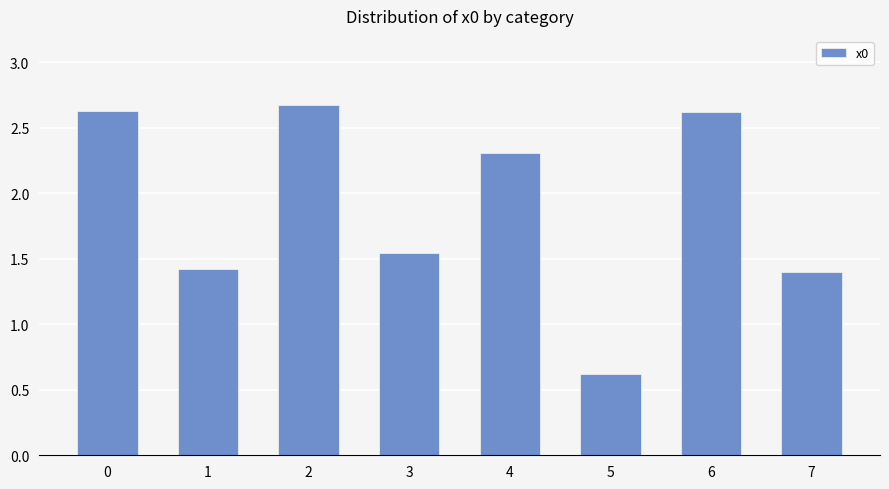

Are the bars grouped side by side (vs. stacked)?

No